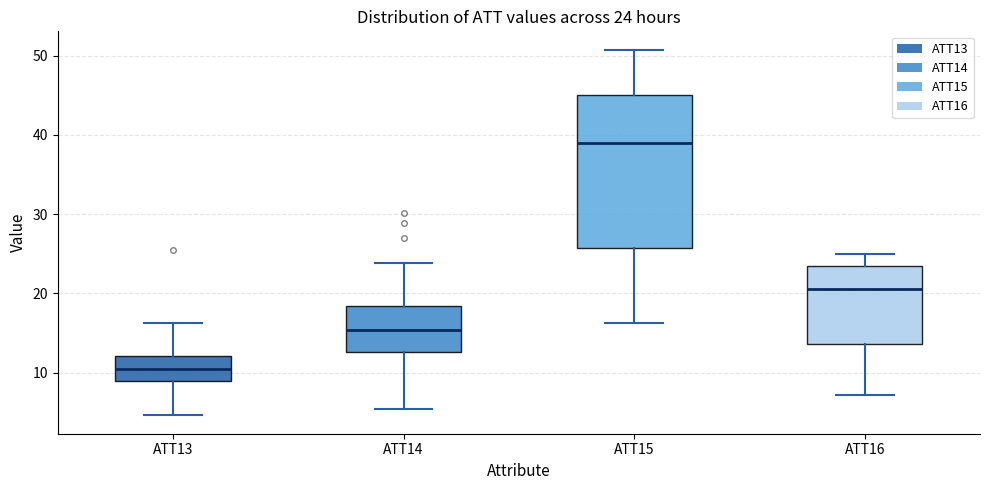

Comparing the boxes themselves (not the whiskers), which one is the tallest?

ATT15